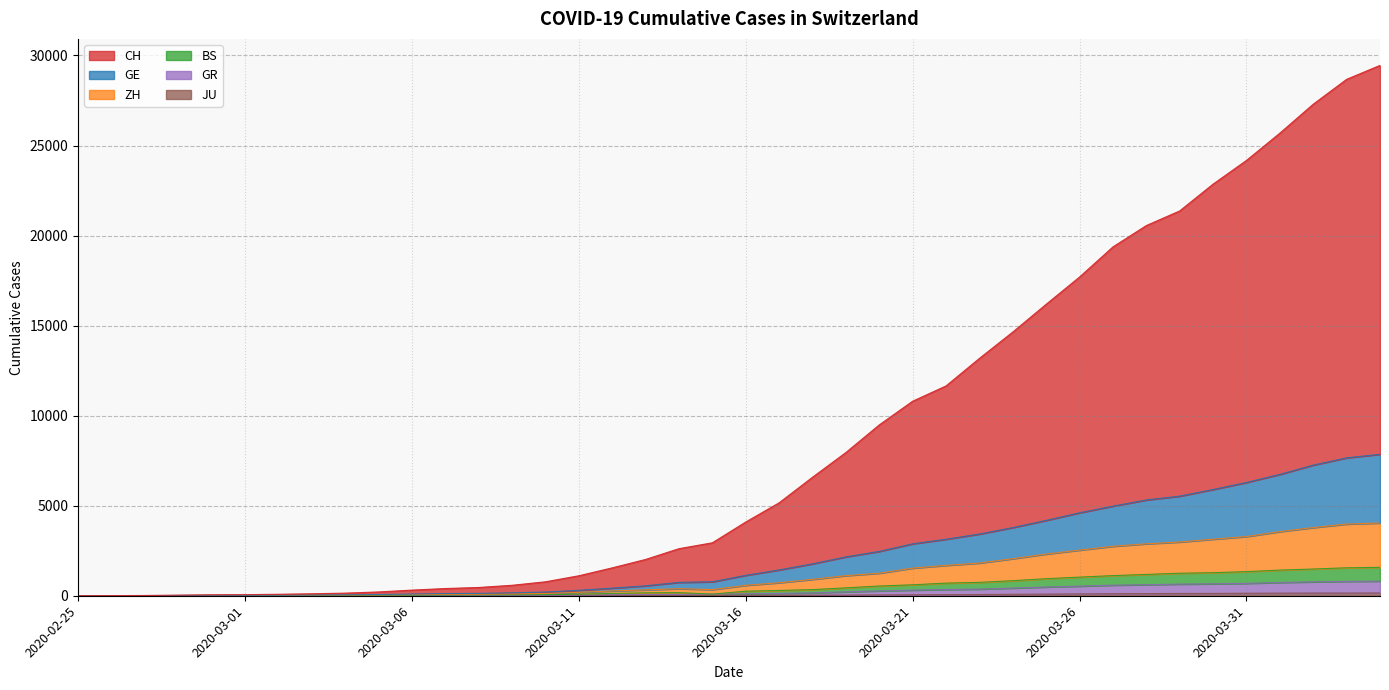

Which category has the lowest value across all series?

2020-02-25